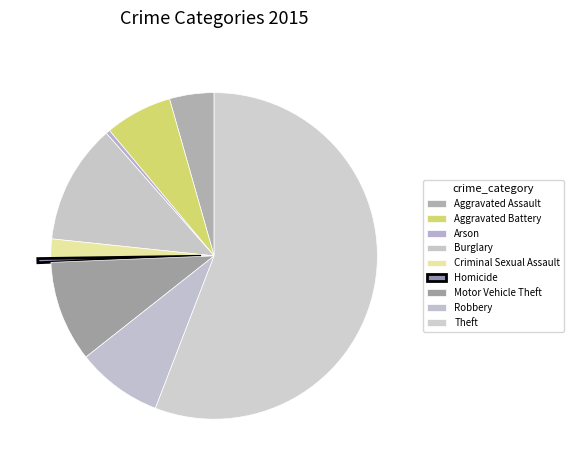

To the nearest percent, what is the average slice percentage?

11%